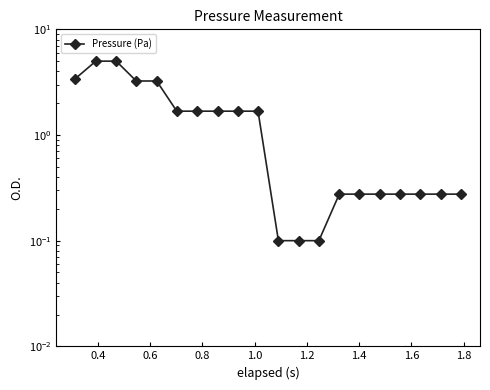

What is the smallest value displayed?

0.1